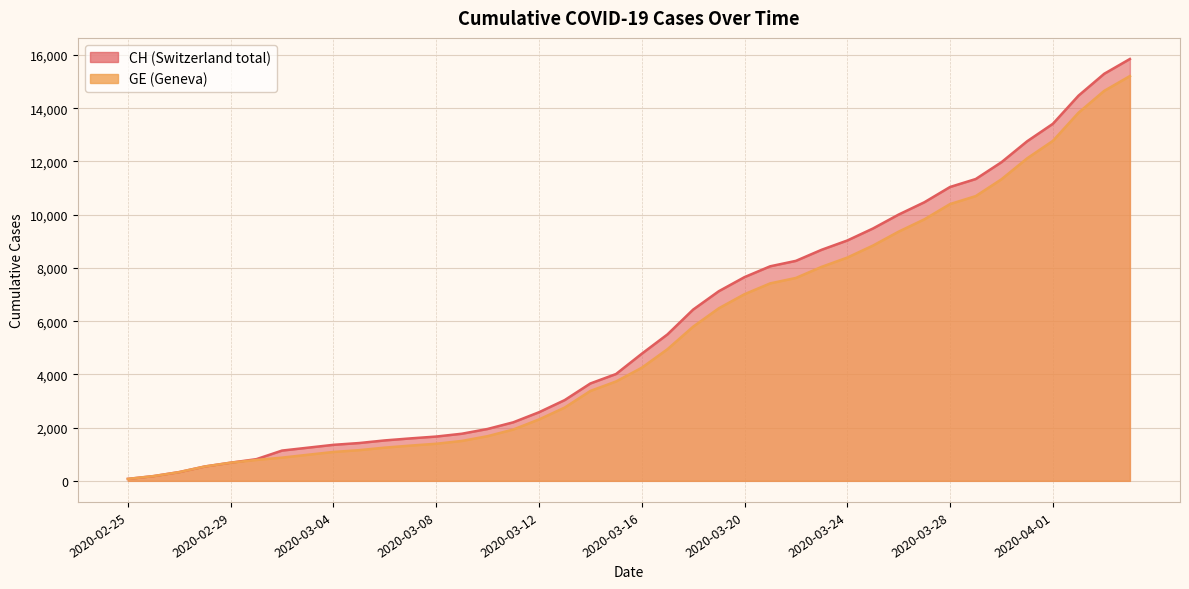

What are all the series names shown in the legend?

CH, GE